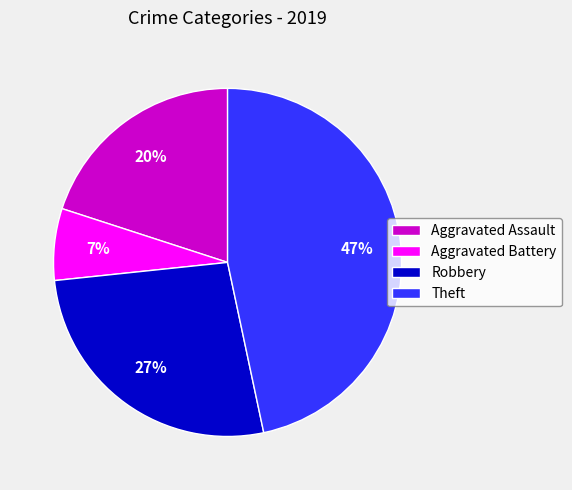

To the nearest percent, what is the difference between the Robbery and Aggravated Assault slice percentages?

7%